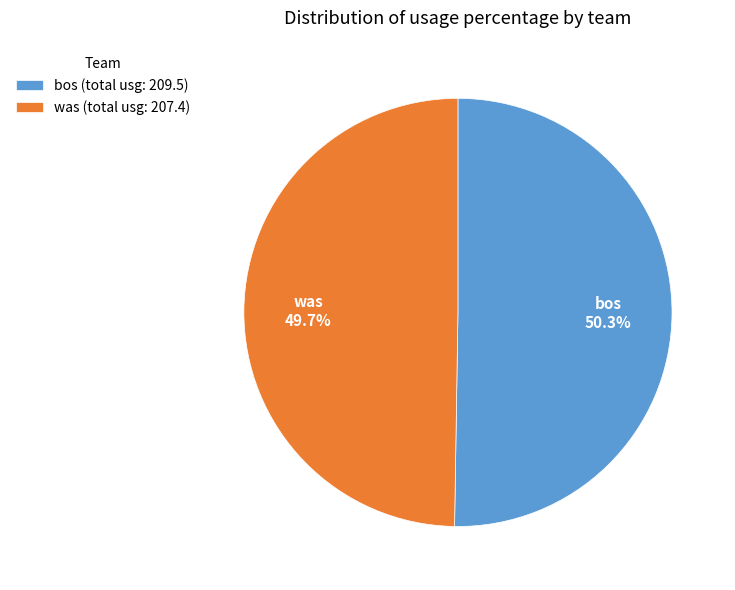

Which has a higher value, bos (total usg: 209.5) or was (total usg: 207.4)?

bos (total usg: 209.5)